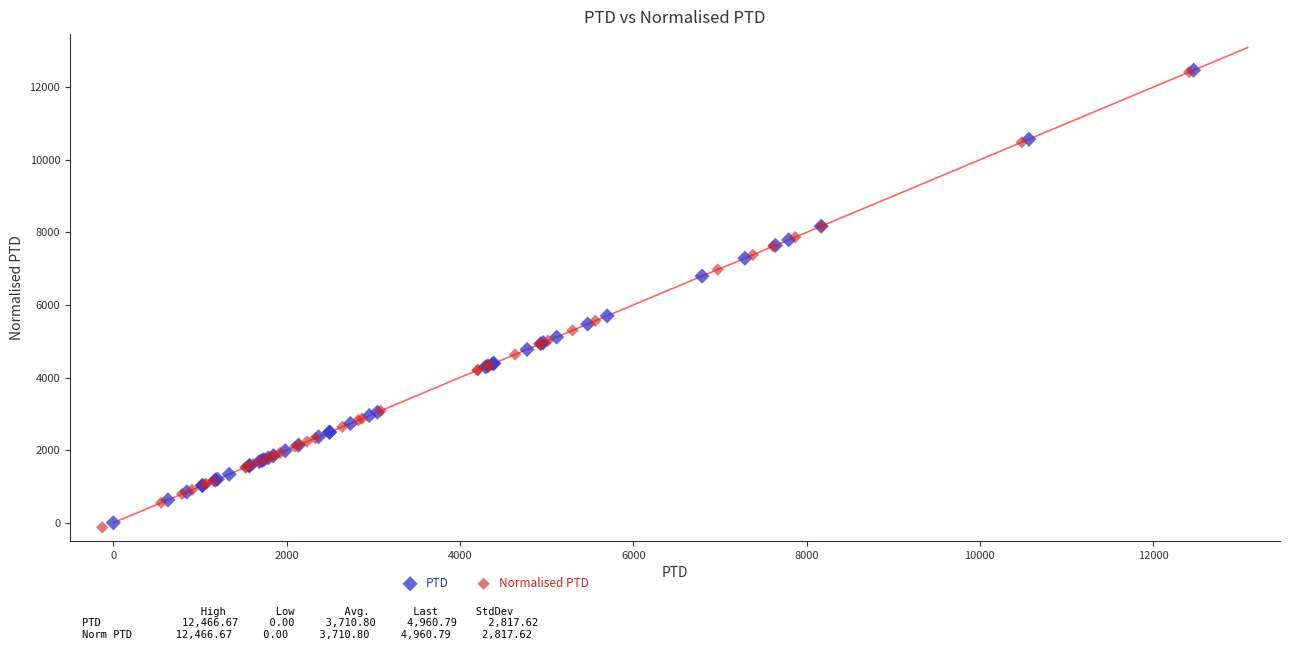

Which series has the widest spread of Y values?

Normalised PTD